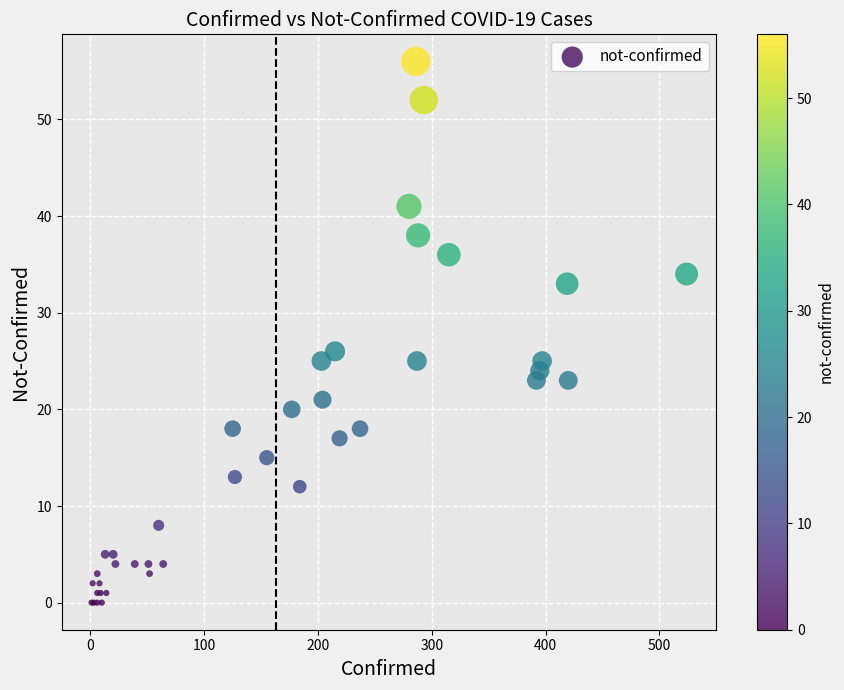

What Y value in the scatter plot is closest to 28?

26